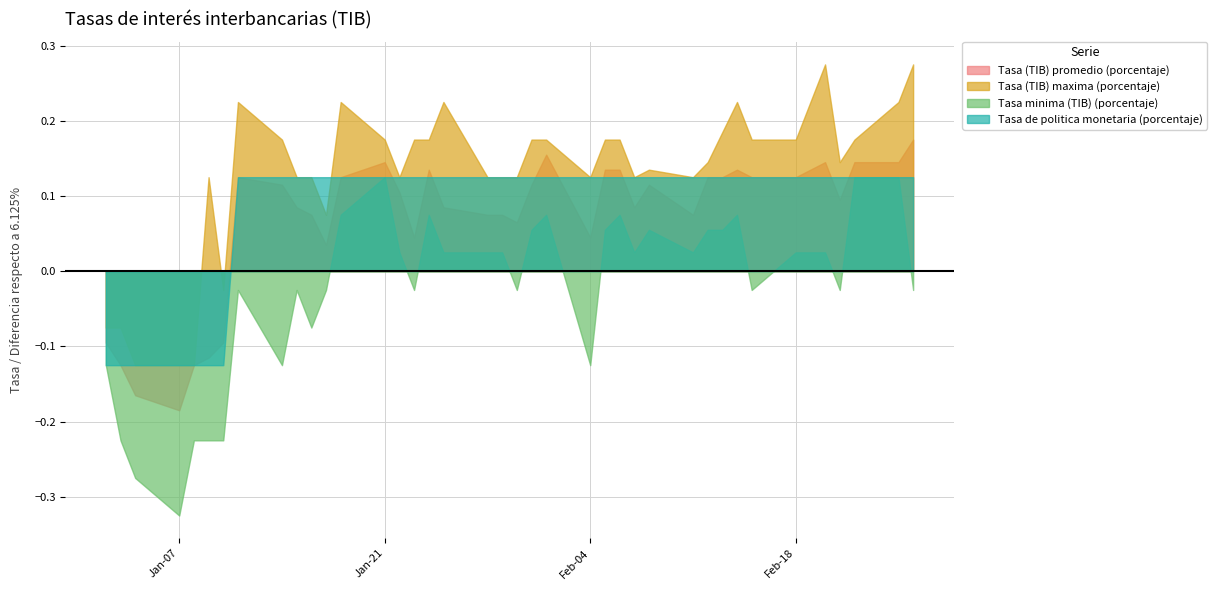

What is the value of the Tasa (TIB) maxima (porcentaje) point at the 11th from the left?

6.2